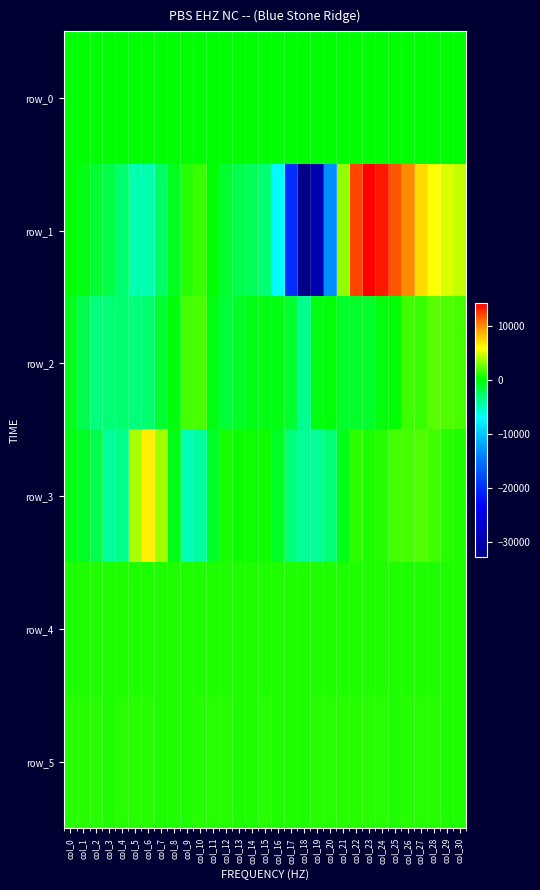

What is the spread (max minus min) of values at col_27?

7011.6